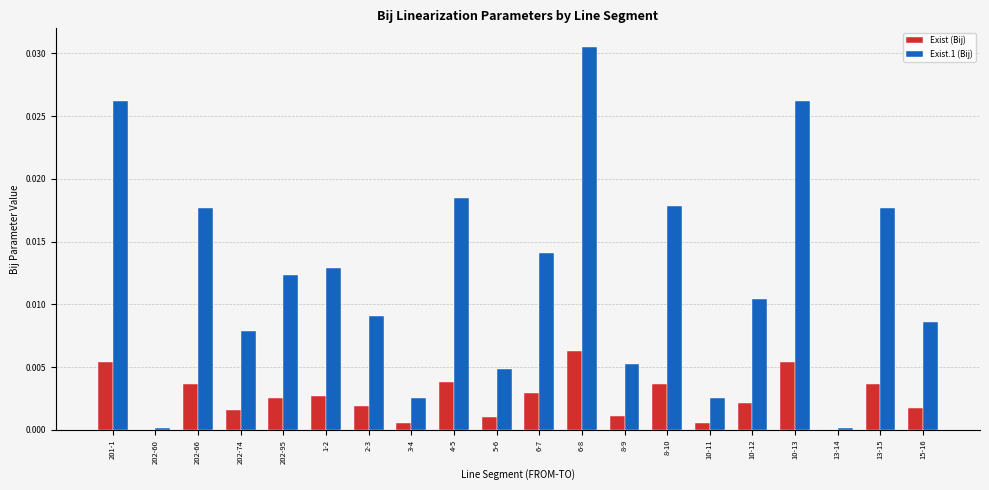

Are the bars horizontal?

No